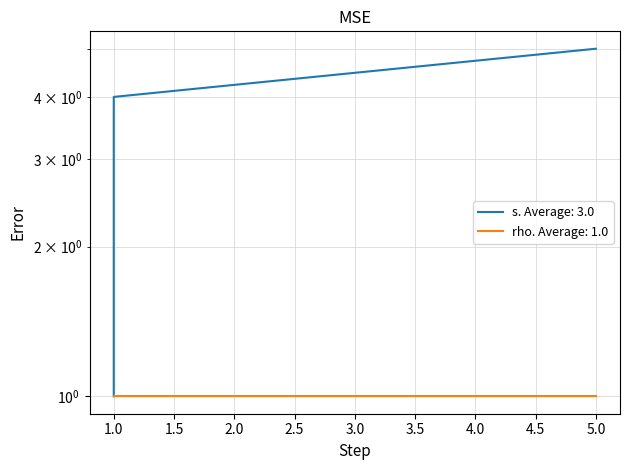

What is the sum of the values at 5 and 1?

8